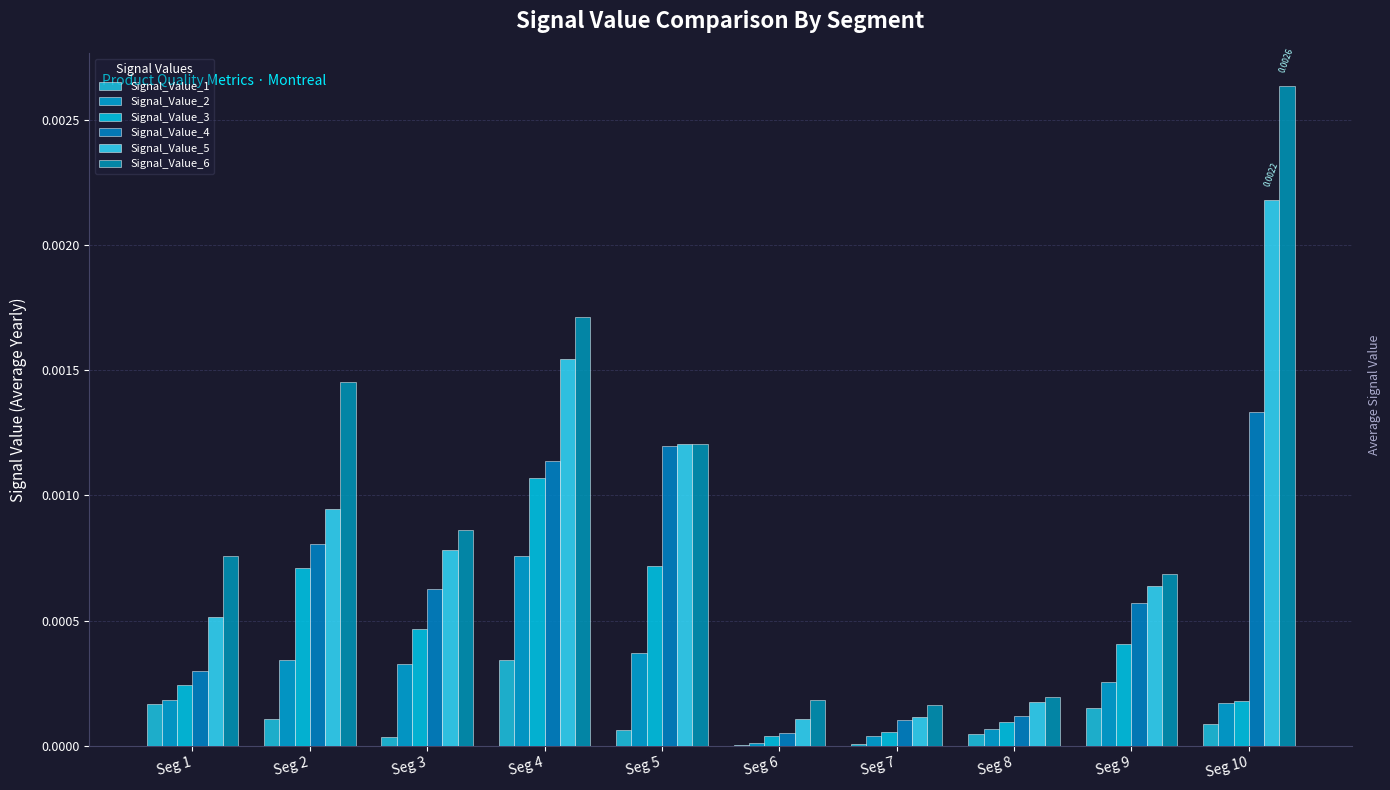

List the series in order of their peak value, lowest first.

Signal_Value_1, Signal_Value_2, Signal_Value_3, Signal_Value_4, Signal_Value_5, Signal_Value_6